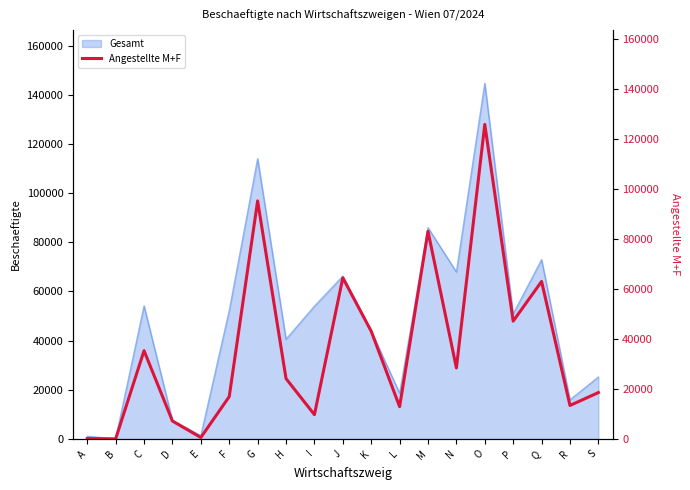

Between I and E, which is larger?

I